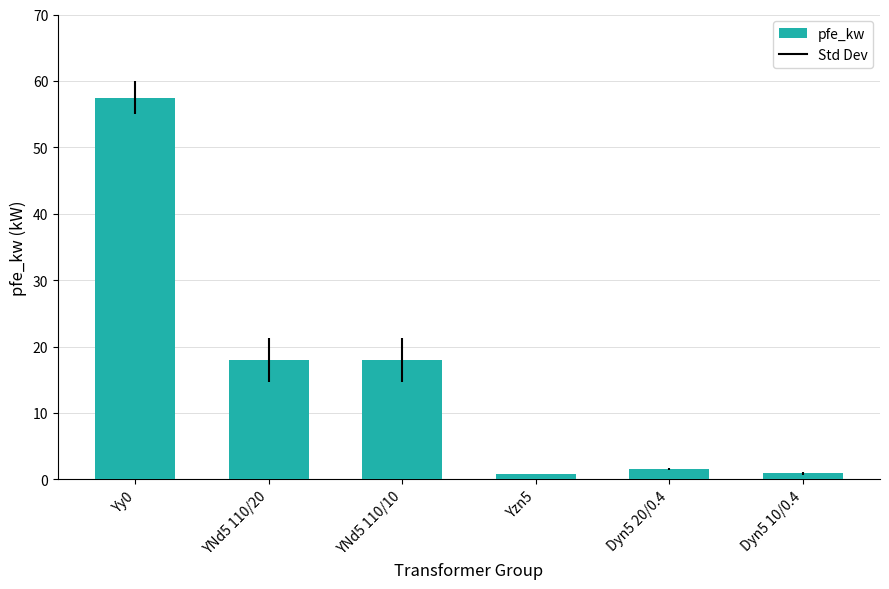

Which label corresponds to the largest value in the chart?

Yy0